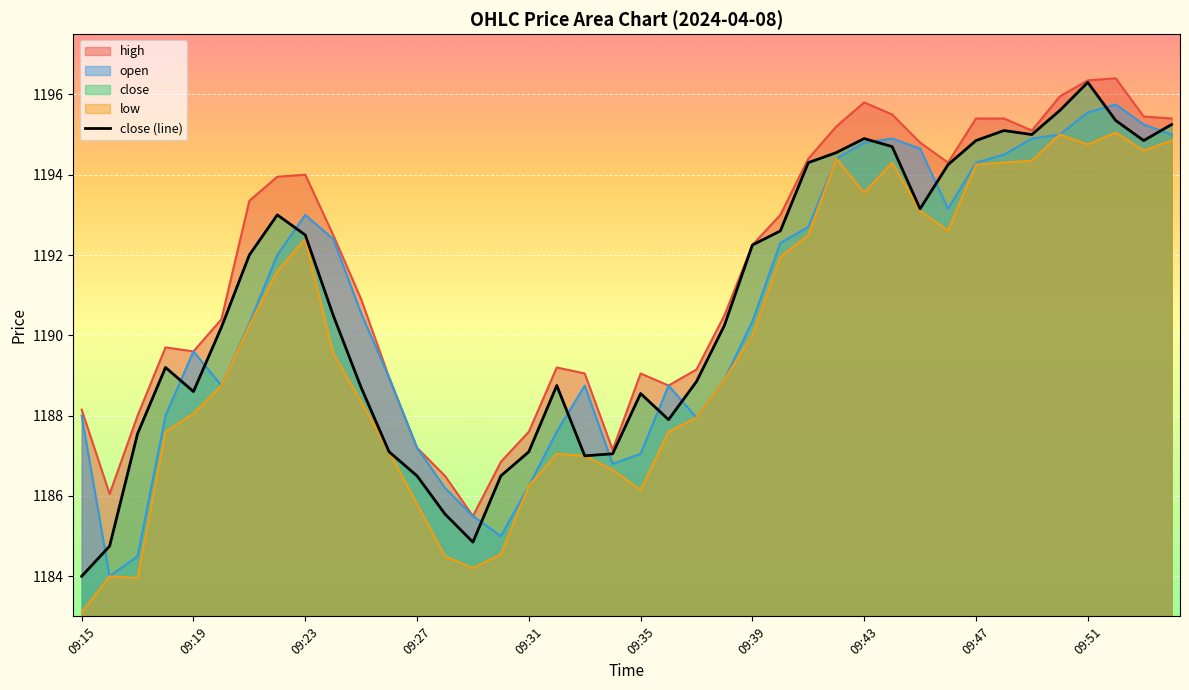

What position from the left is 09:31?

17